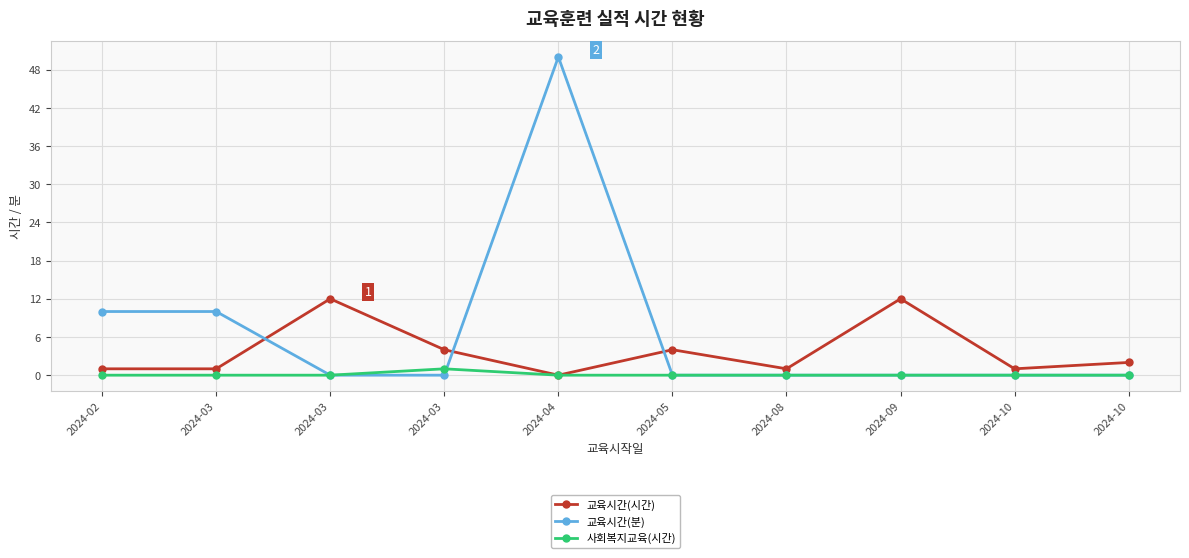

The value of 사회복지교육(시간) at 2024-02 is 0. True or false?

True